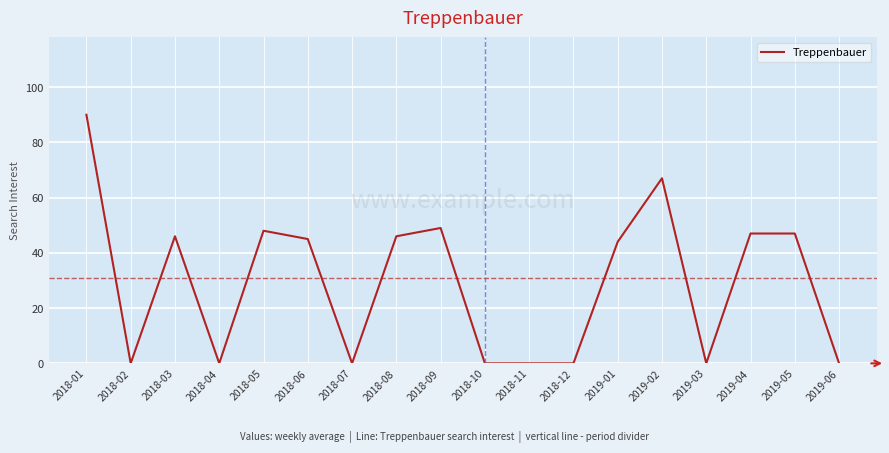

What position from the left is 2018-09?

9